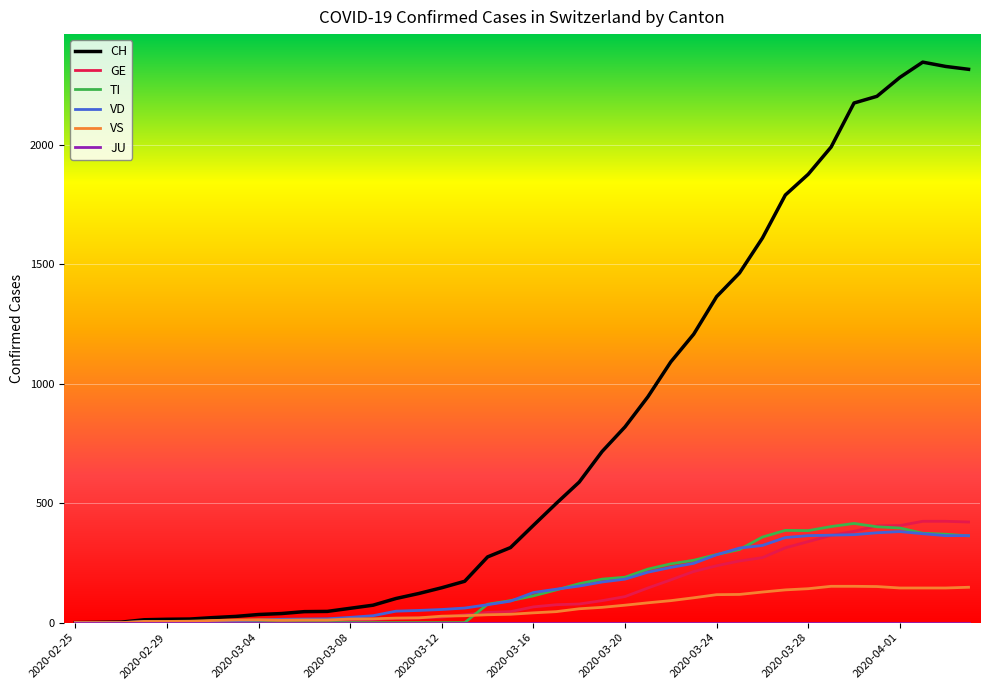

What is the maximum value shown in the chart?

2345